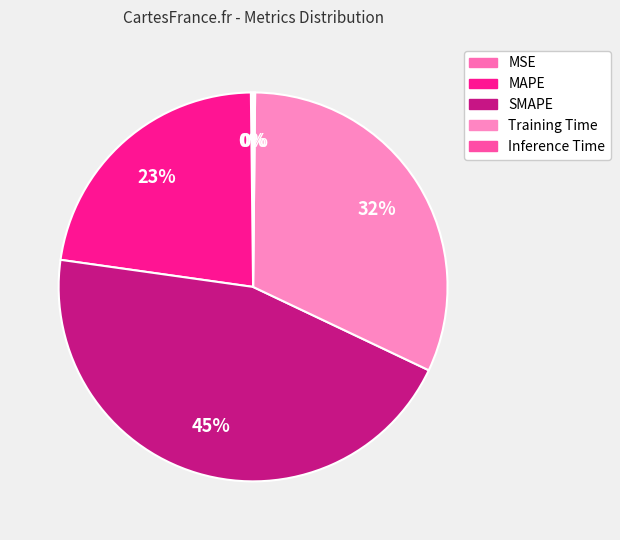

Rank the categories by value from lowest to highest.

Inference Time, MSE, MAPE, Training Time, SMAPE